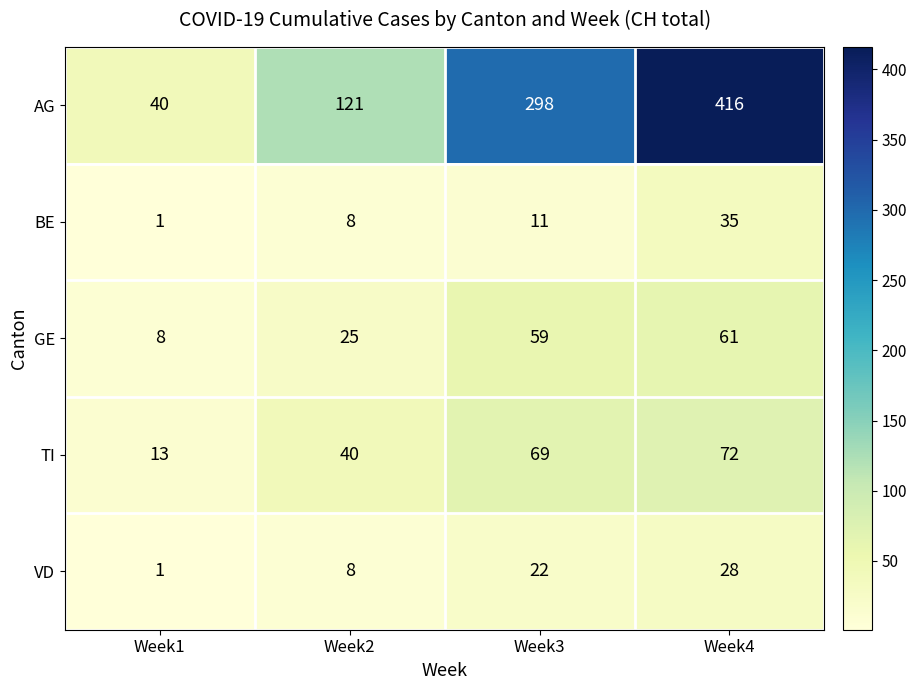

List the series in order of their peak value, highest first.

AG, TI, GE, BE, VD